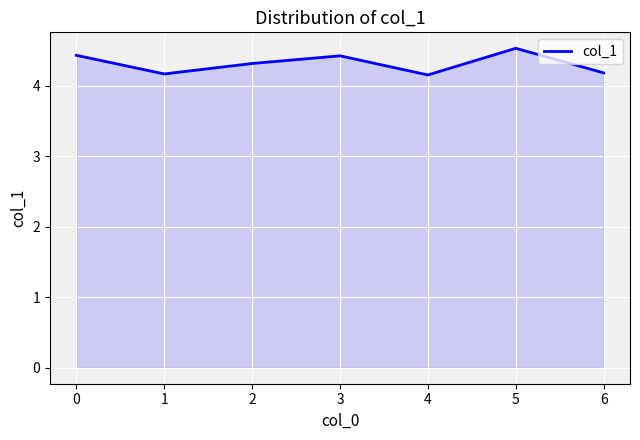

How many distinct data groups are displayed?

1